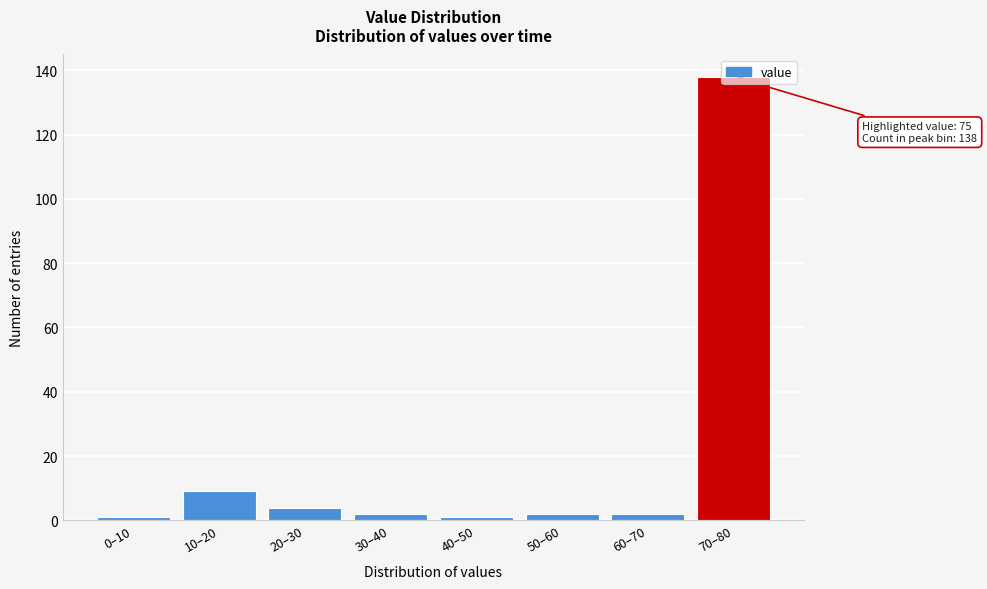

What is the label of the 6th bar from the left?

50–60